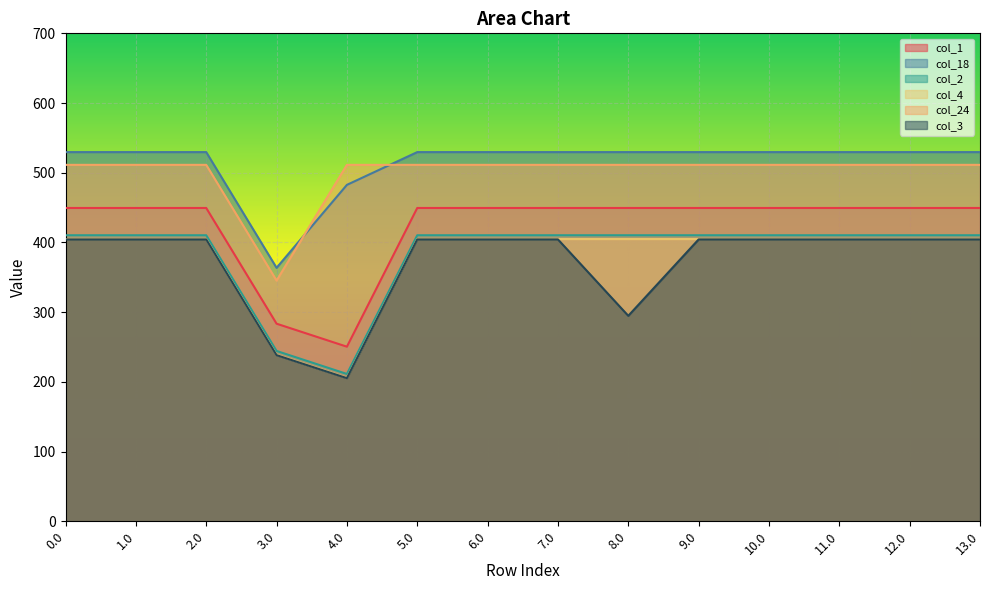

What is the minimum value for col_2?

211.3